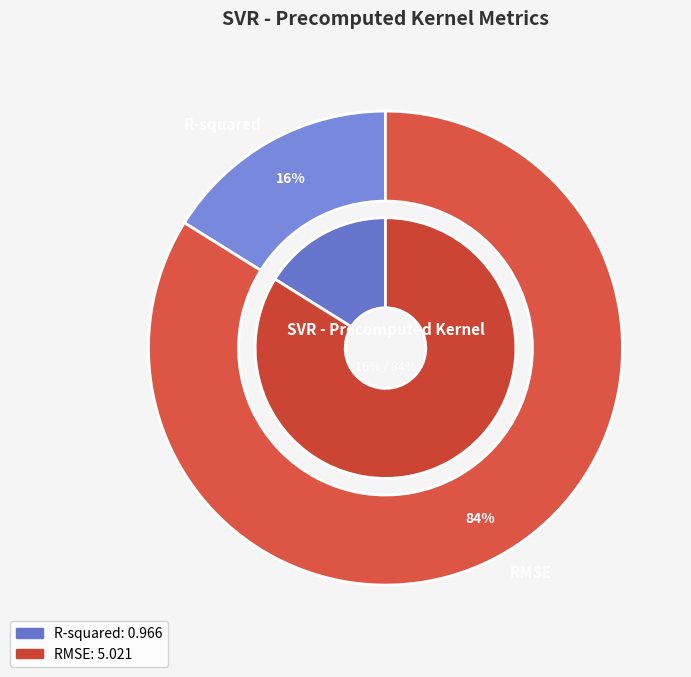

What percentage is the RMSE slice, to the nearest percent?

84%